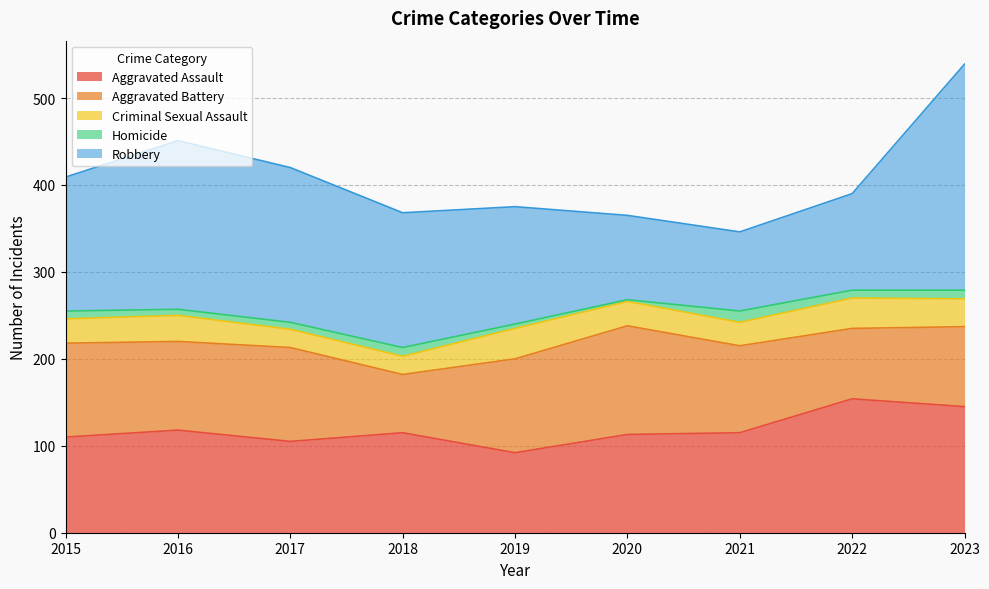

Is it true that Aggravated Battery equals 72 at 2015?

False